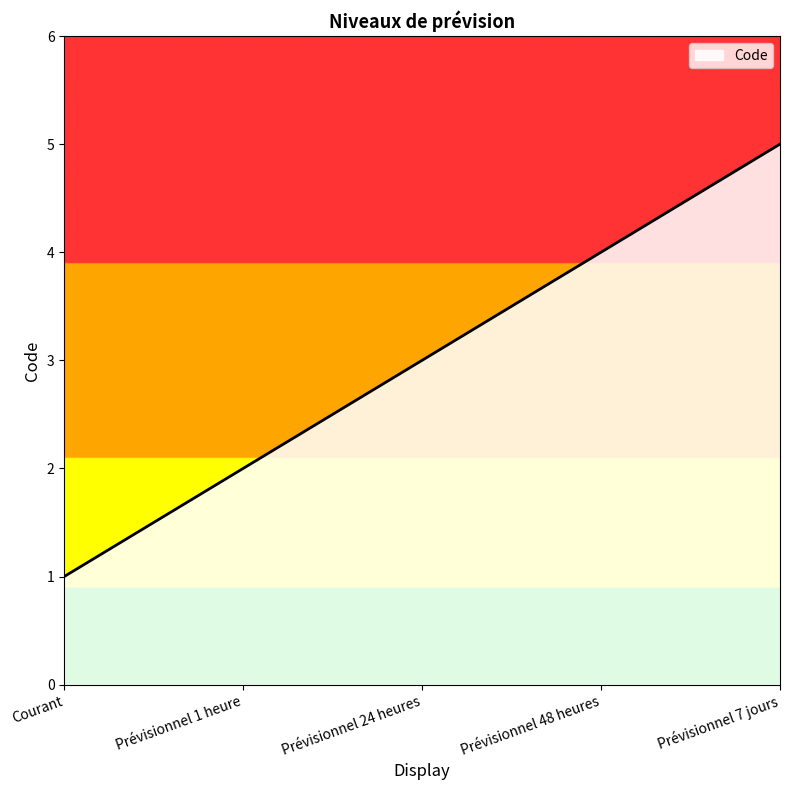

Which has a higher value, Courant or Prévisionnel 24 heures?

Prévisionnel 24 heures